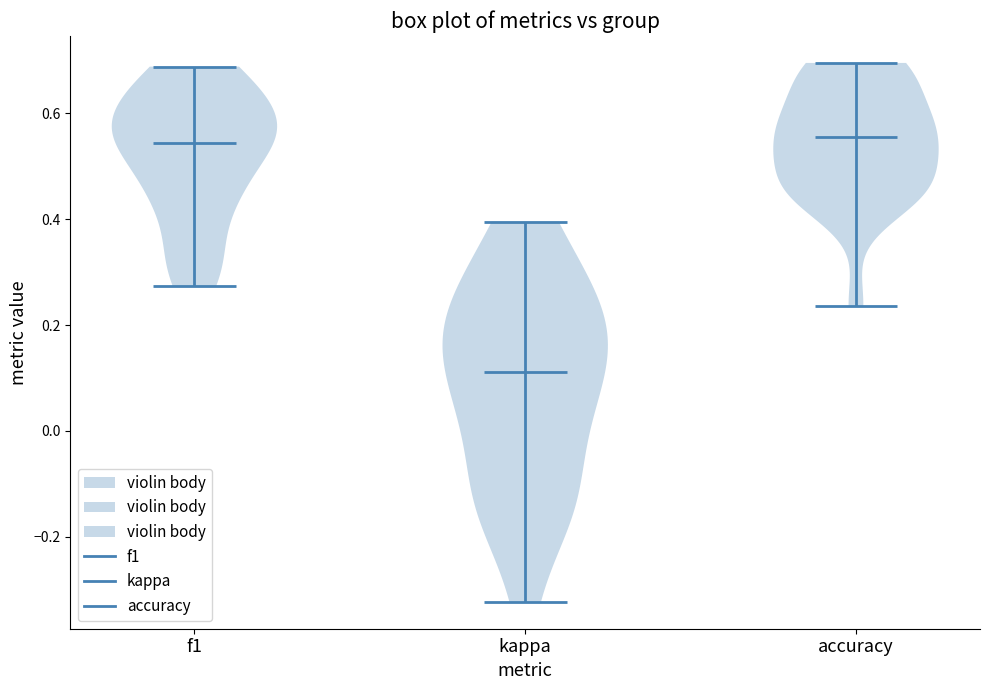

Reading left to right, read every violin against the y-axis: where its median line is, and the lowest and highest points it reaches. The values are not printed on the chart, so give them approximately, as read against the axis.

f1: median line 0.54, lowest point 0.28, highest point 0.68
kappa: median line 0.12, lowest point -0.32, highest point 0.40
accuracy: median line 0.56, lowest point 0.24, highest point 0.70